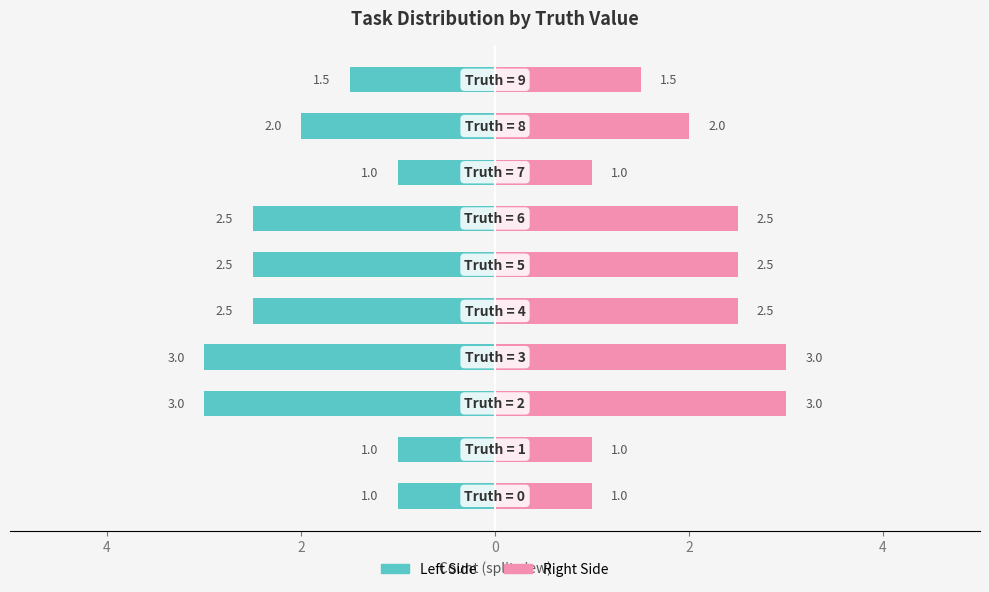

At 8, list the series in order from smallest to largest.

Left Side, Right Side